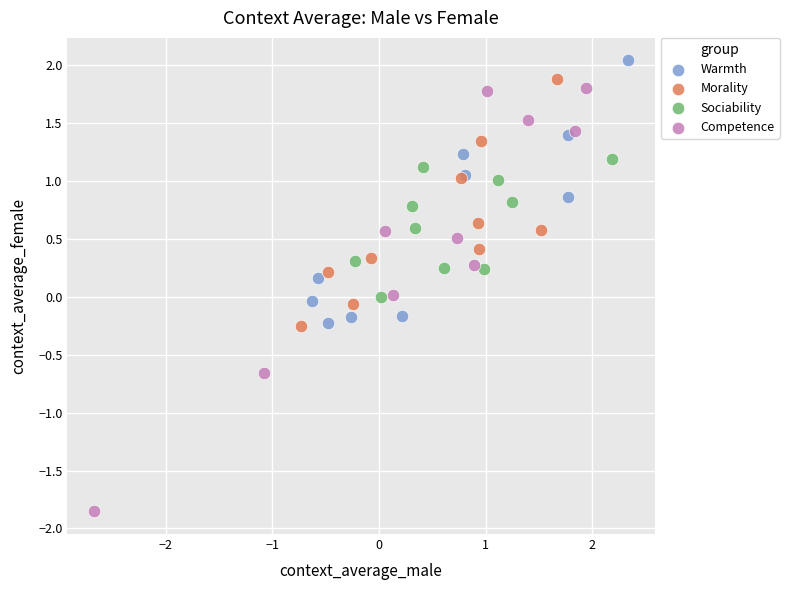

Which series reaches the minimum Y coordinate?

Competence